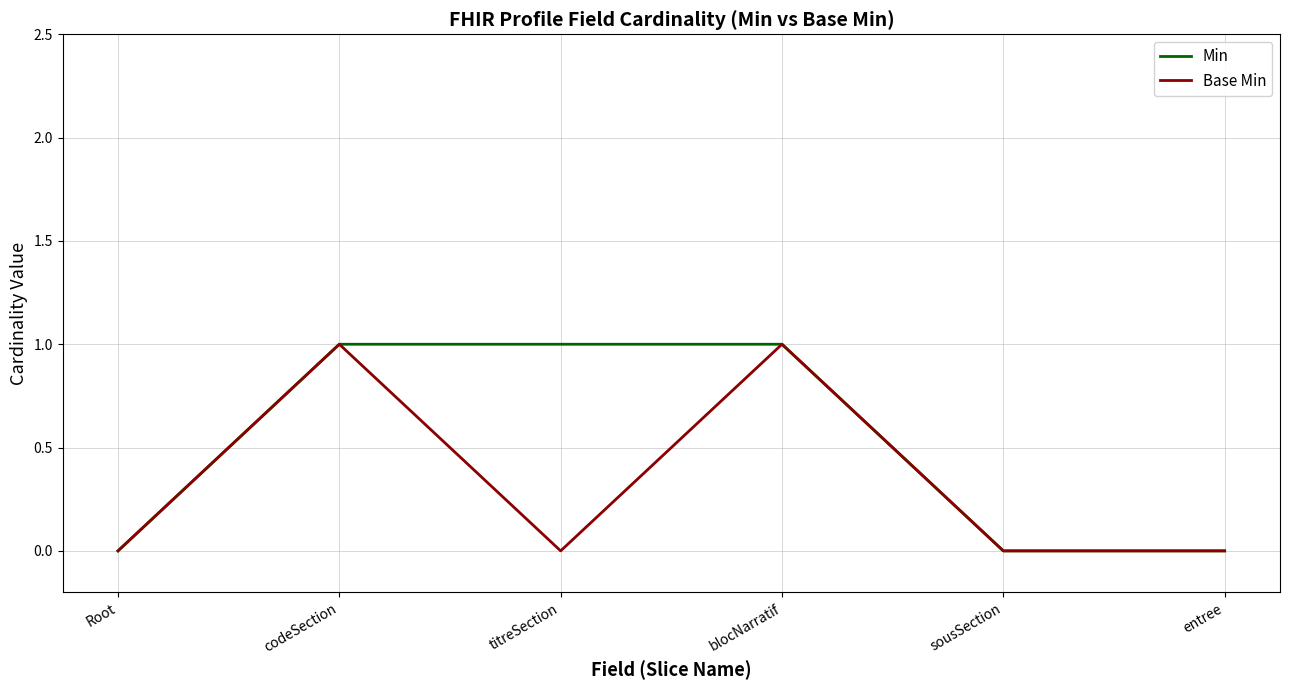

Count the number of data series in this chart.

2